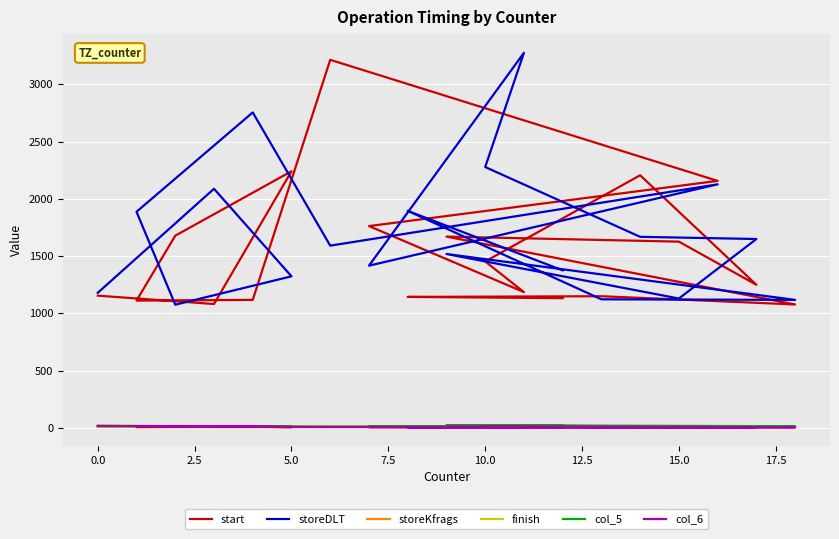

What is the difference between the highest and lowest values at 17.5?

1756